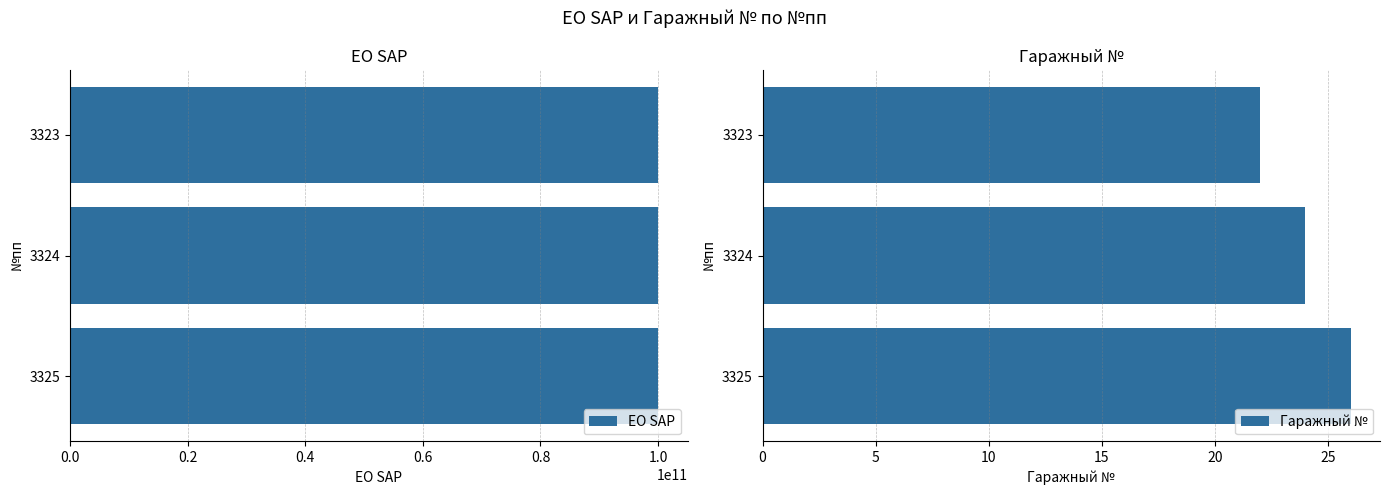

What is the lowest value of the Гаражный № series?

22